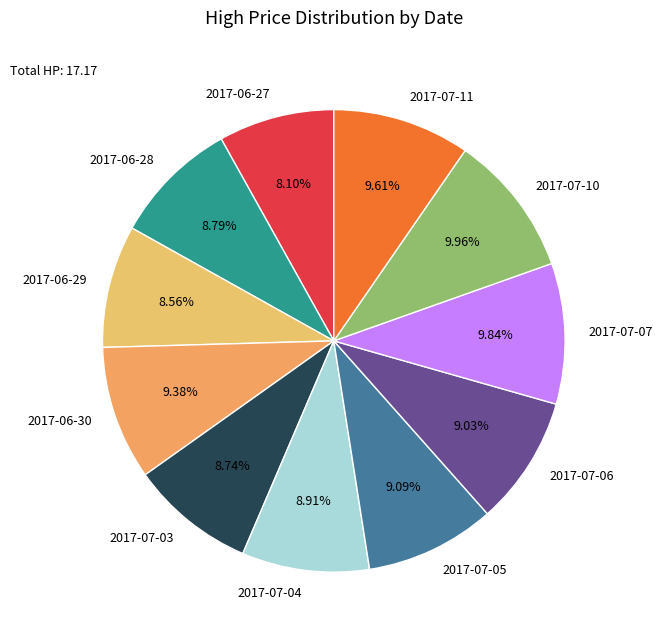

Does 2017-06-28 represent more than half of the total?

No